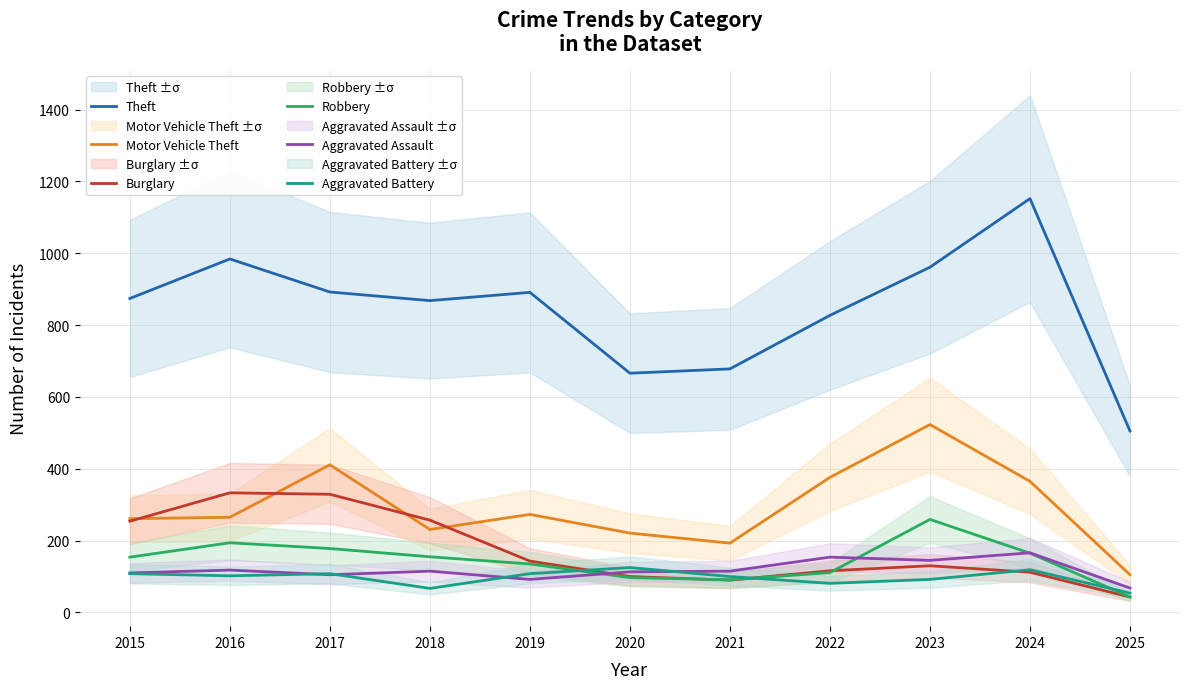

Between which two adjacent categories do Burglary and Motor Vehicle Theft first intersect?

2015 and 2016